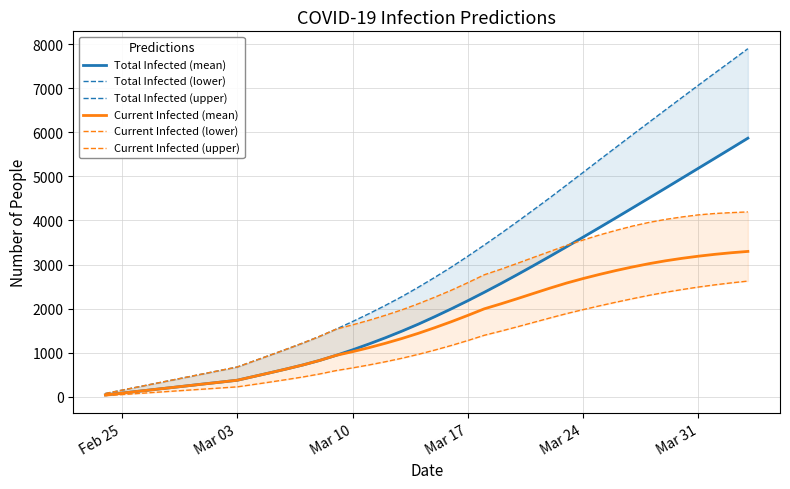

What is the label of the 3rd point from the left?

Mar 10